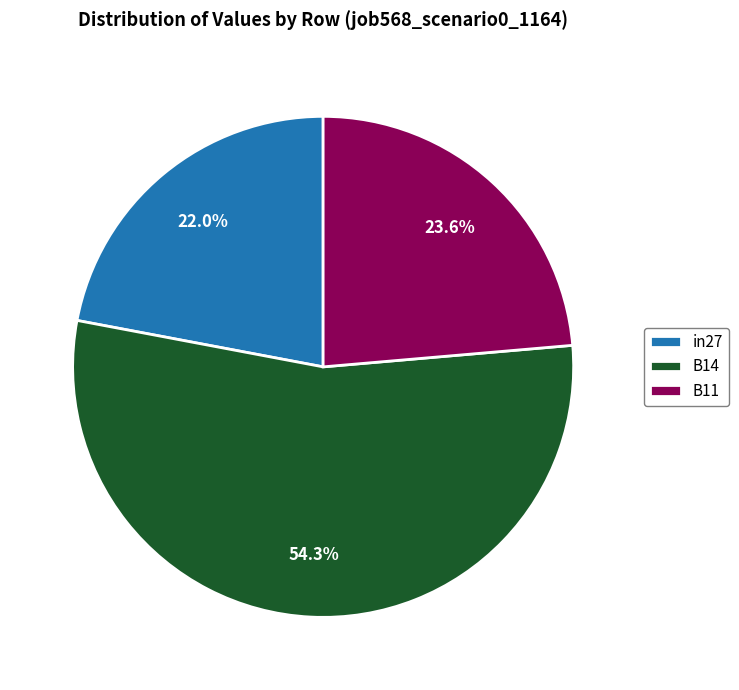

Count the number of slices in the pie.

3